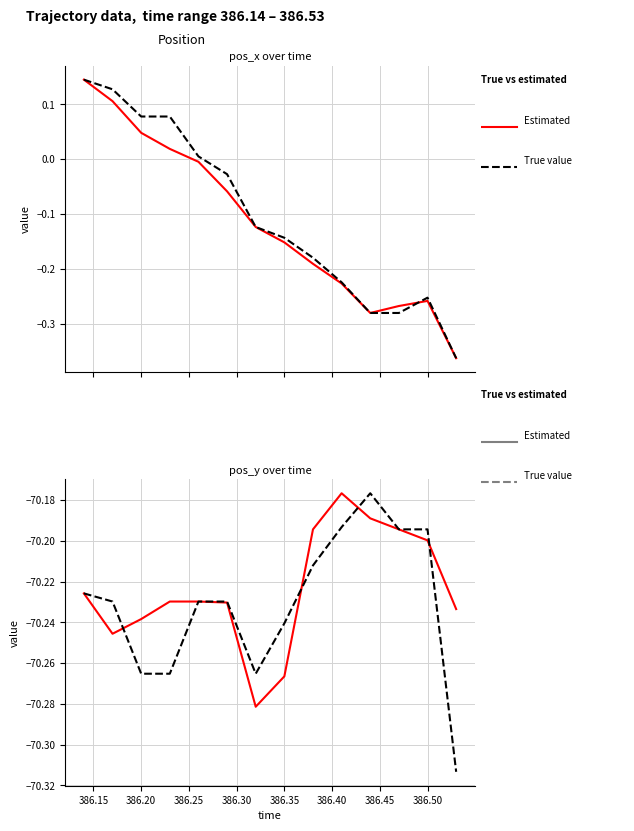

True or false: True value has a value of -33.9 at 386.35.

False